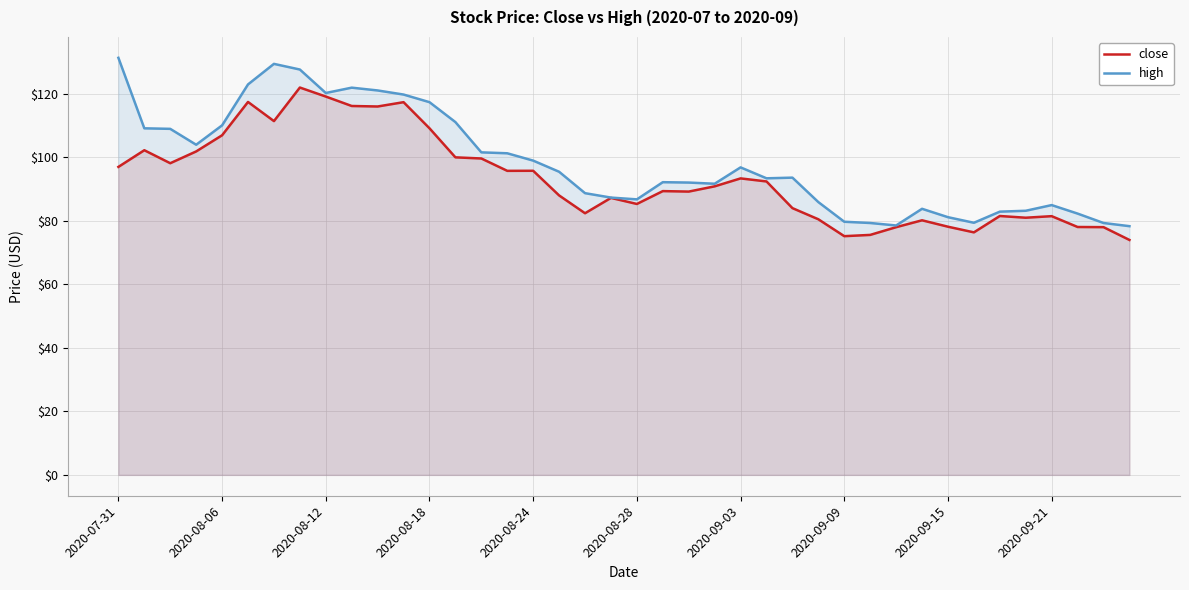

In high, how many points are lower than both neighbors (excluding endpoints)?

7